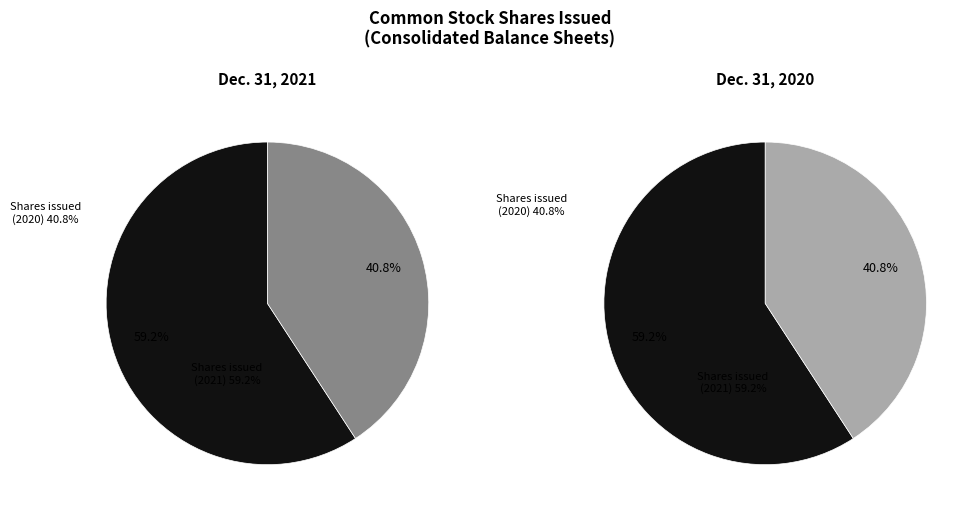

To the nearest percent, what is the average slice percentage?

50%